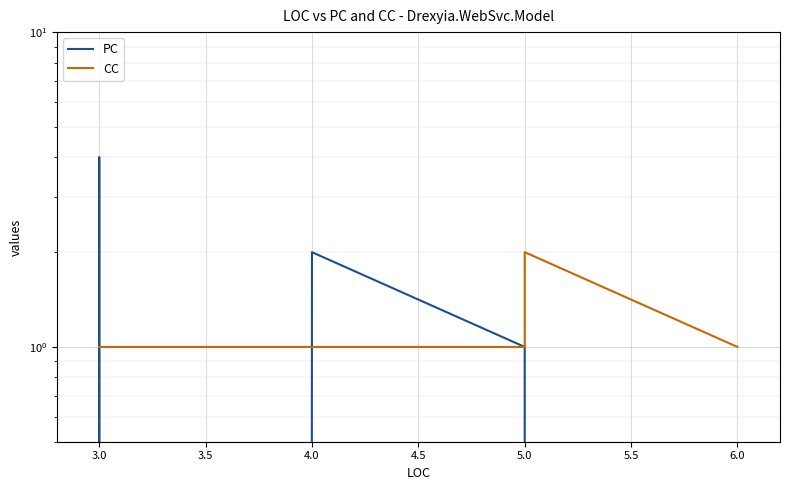

The PC series shows -2 at 3.0. True or false?

False